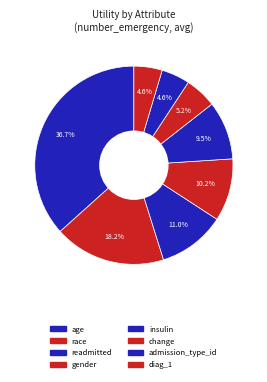

Count the number of slices in the pie.

8